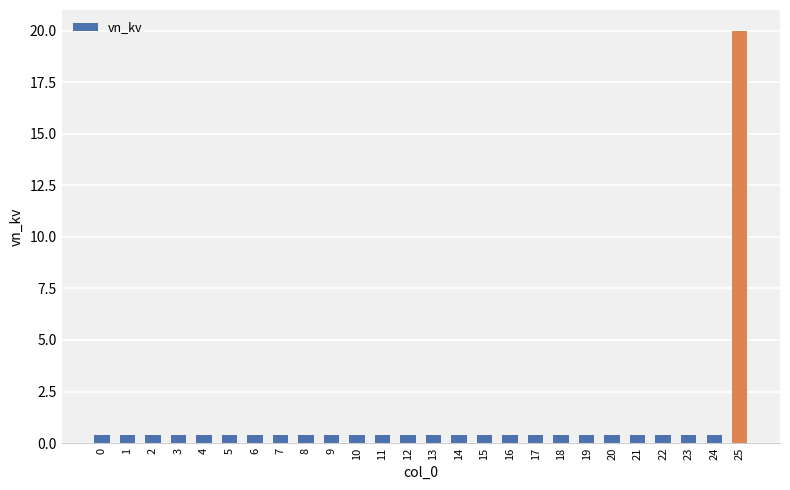

Which category has the highest value across all series?

25